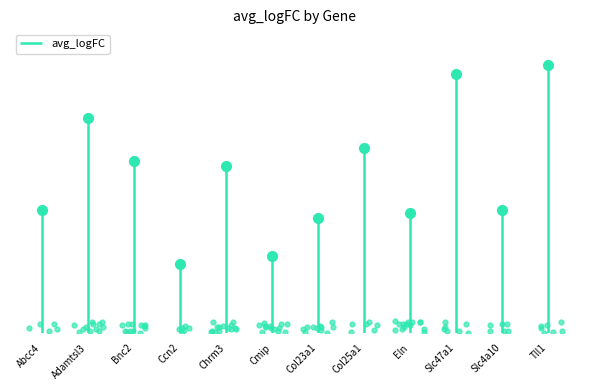

How many interior local valleys (lower than both neighbors) does the data have?

4